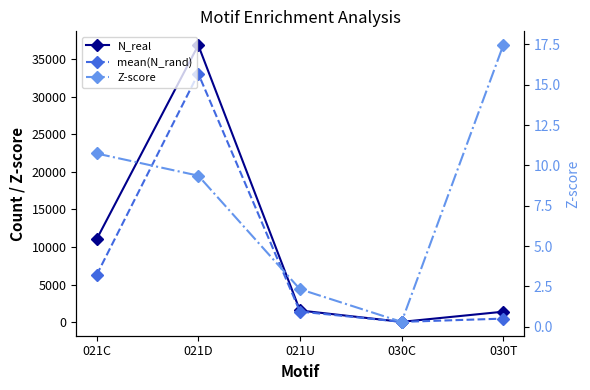

What is the difference between the second highest and second lowest values in the N_real series?

9637.0